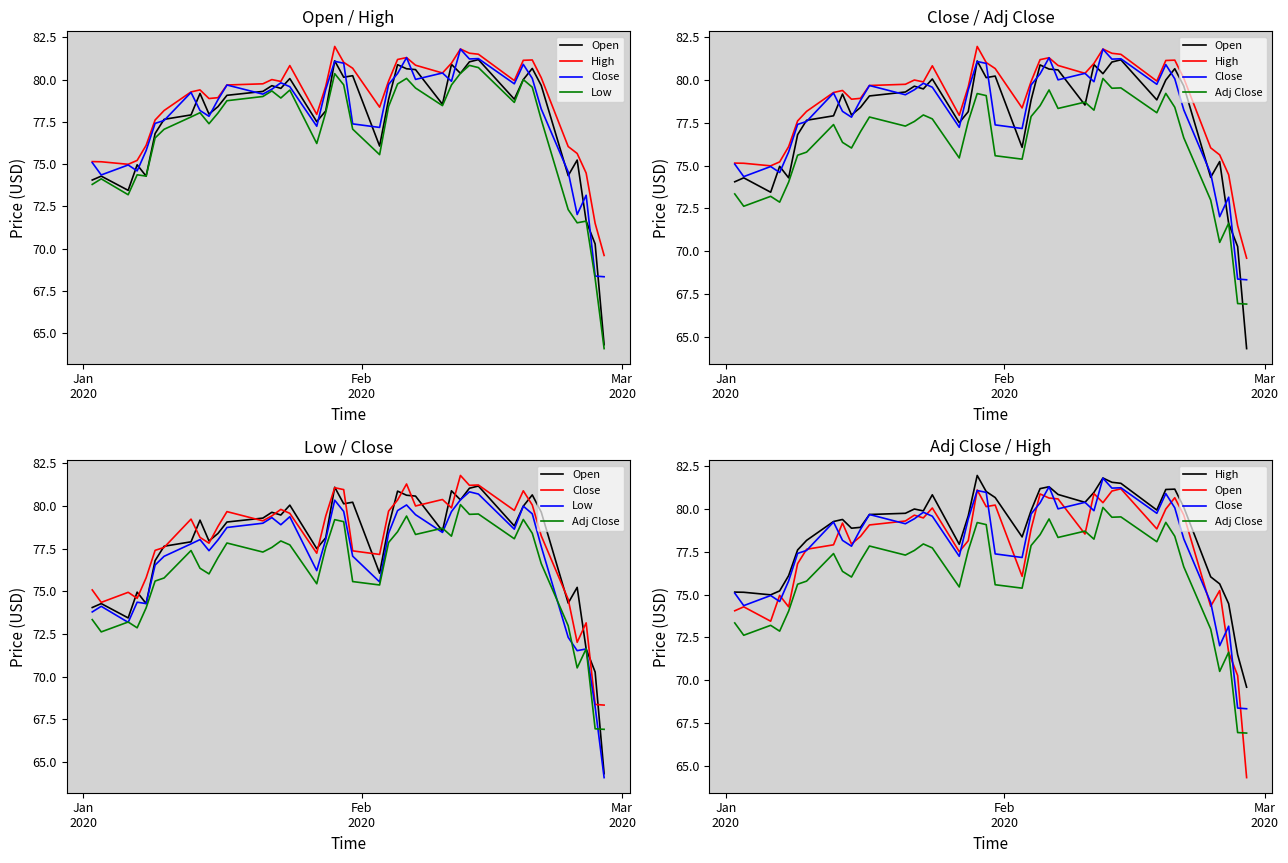

How many values in the Close series are below 79?

19